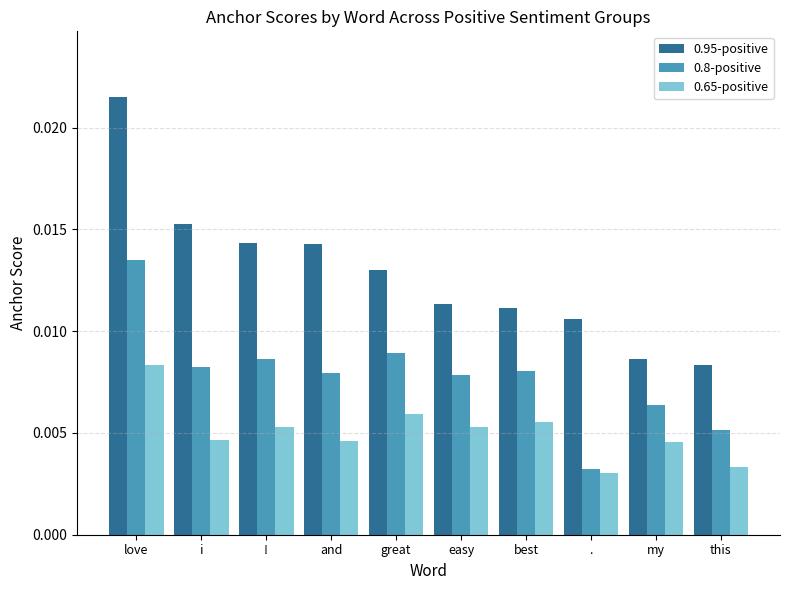

Does the chart contain any negative values?

No